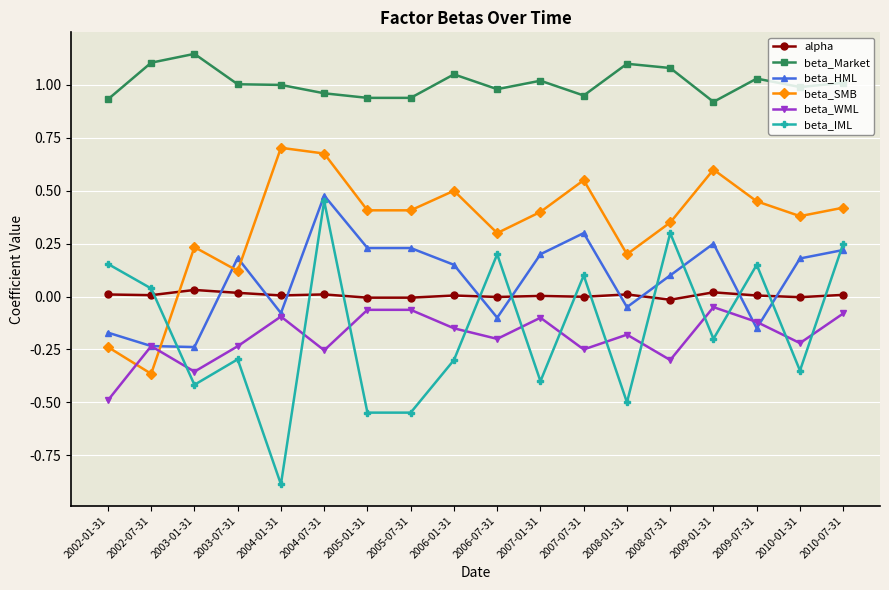

What is the spread (max minus min) of values at 2003-07-31?

1.3